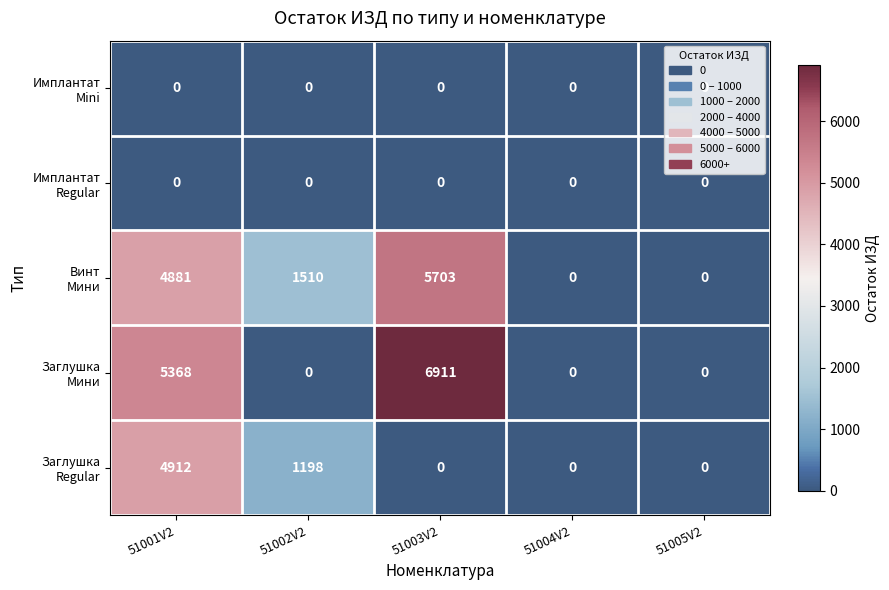

At which category is the sum across all series the highest?

51001V2